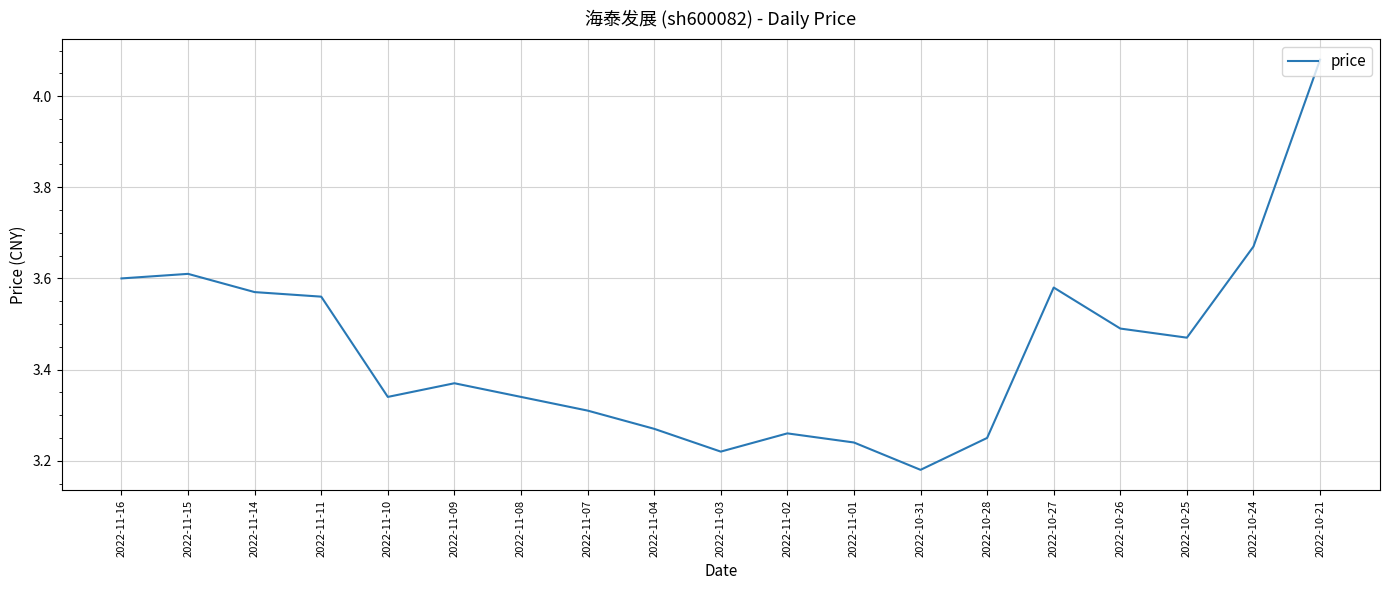

The value at 2022-10-27 is 4.8. True or false?

False